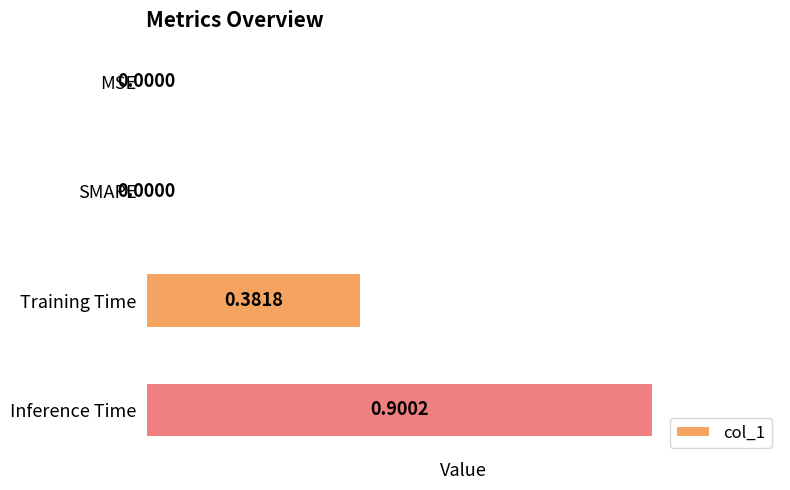

Which category has the highest value across all series?

Inference Time